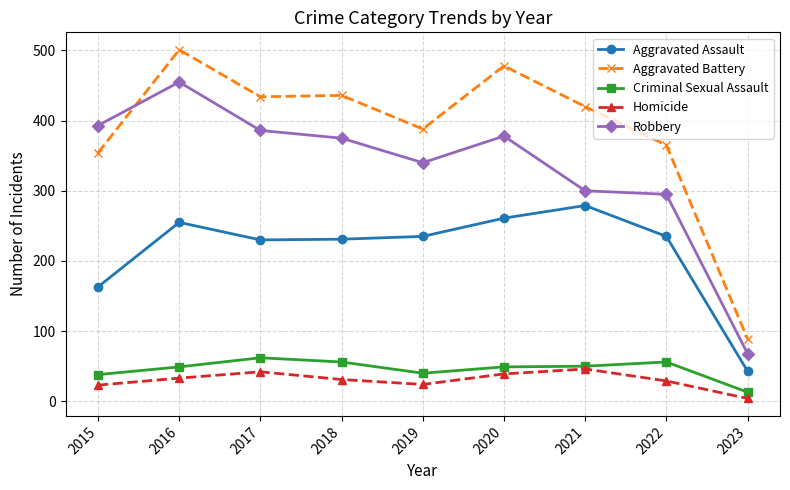

At 2018, list the series in order from smallest to largest.

Homicide, Criminal Sexual Assault, Aggravated Assault, Robbery, Aggravated Battery